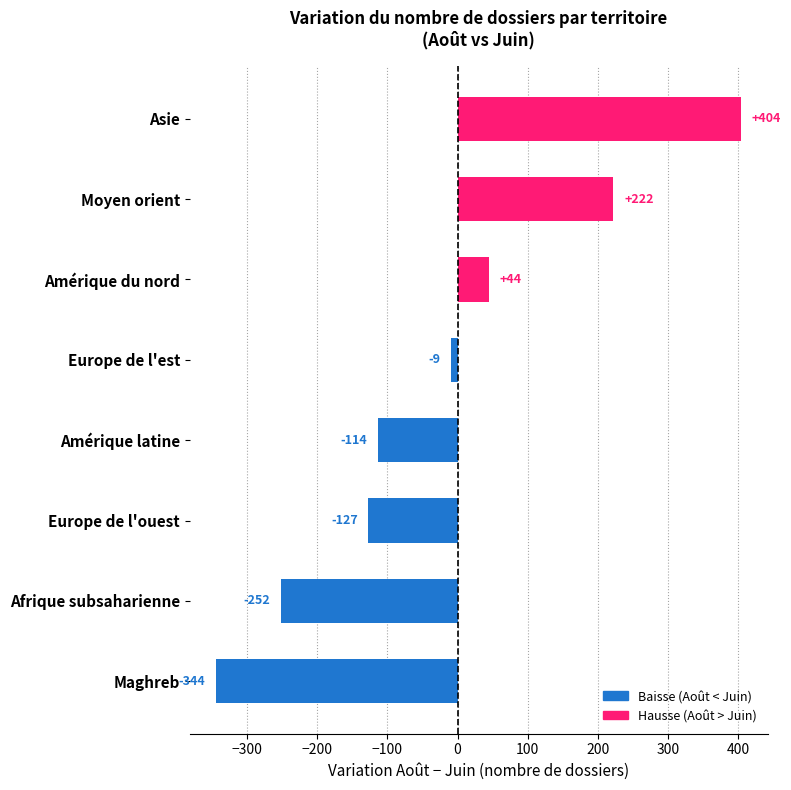

The value at Maghreb is -344. True or false?

True